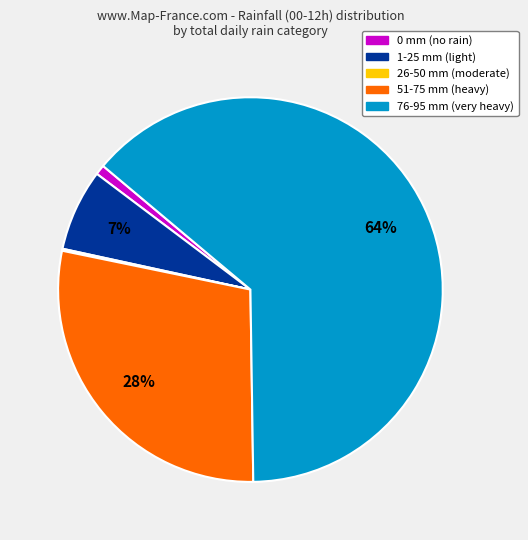

Does any single category account for the majority?

Yes